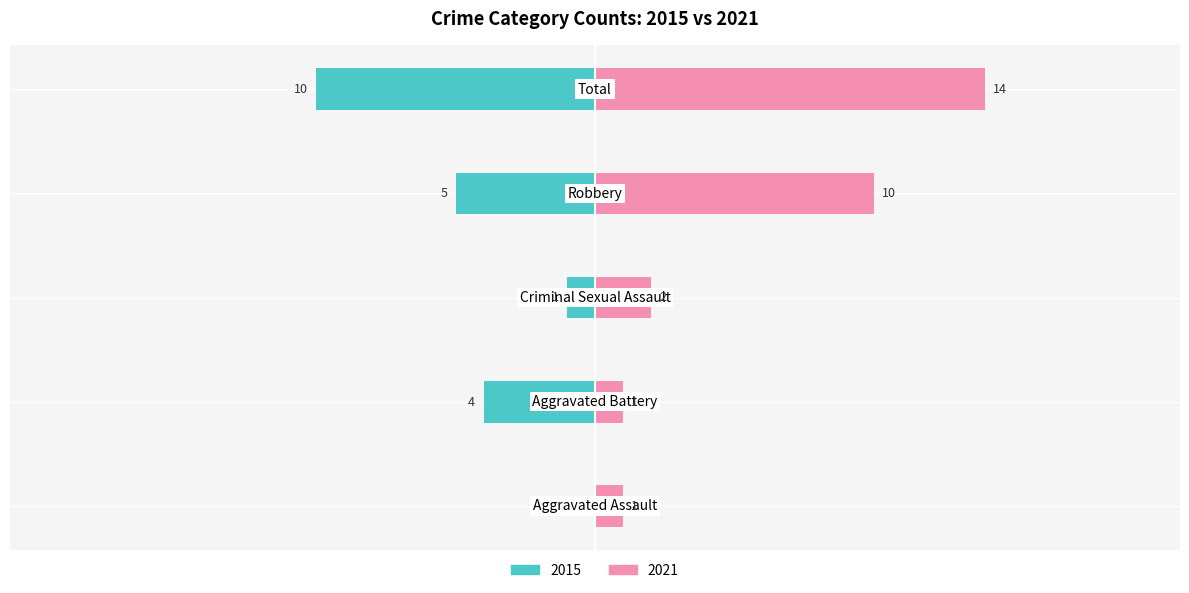

Count the number of data series in this chart.

2